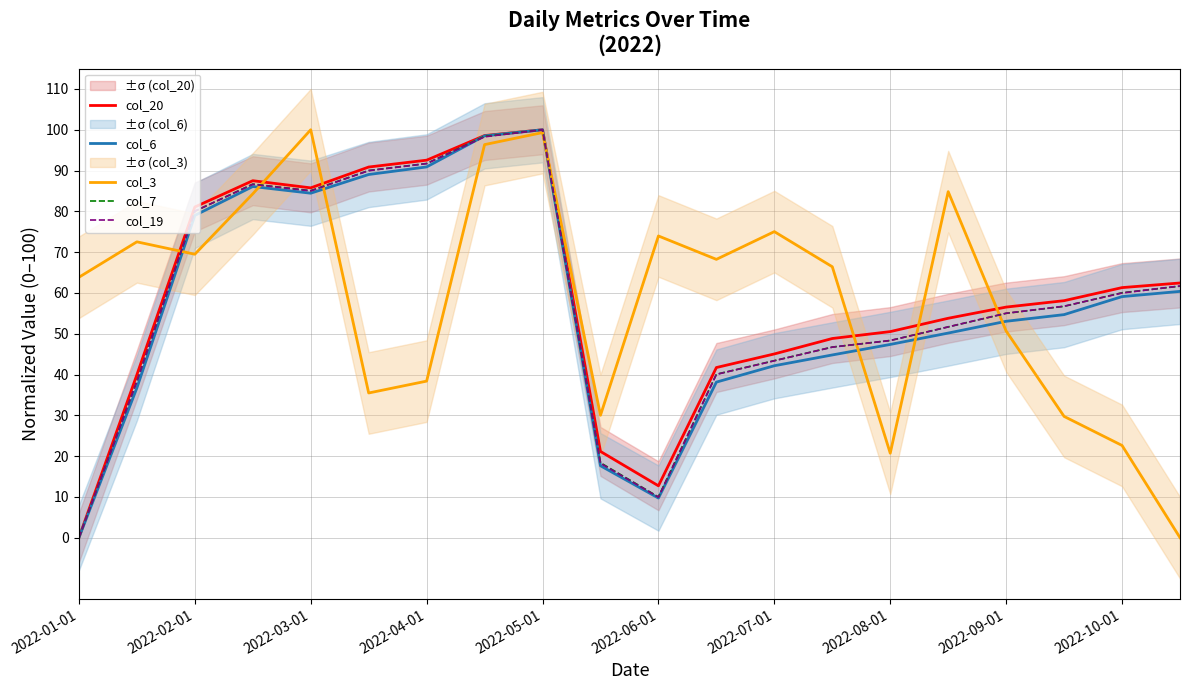

Which series has the largest total across all categories?

col_20